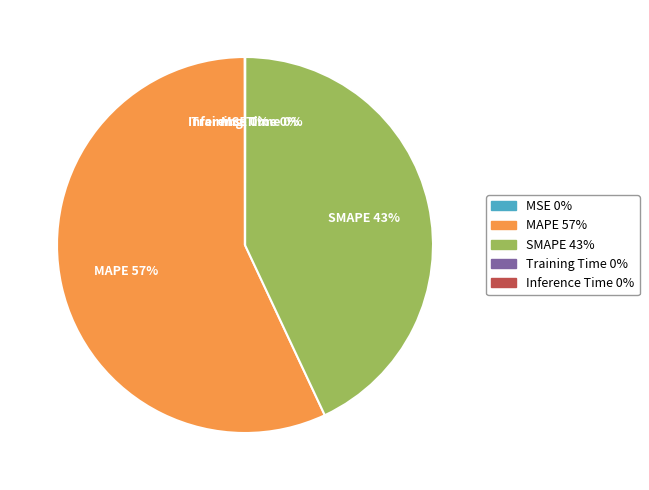

Which slice is the largest?

MAPE